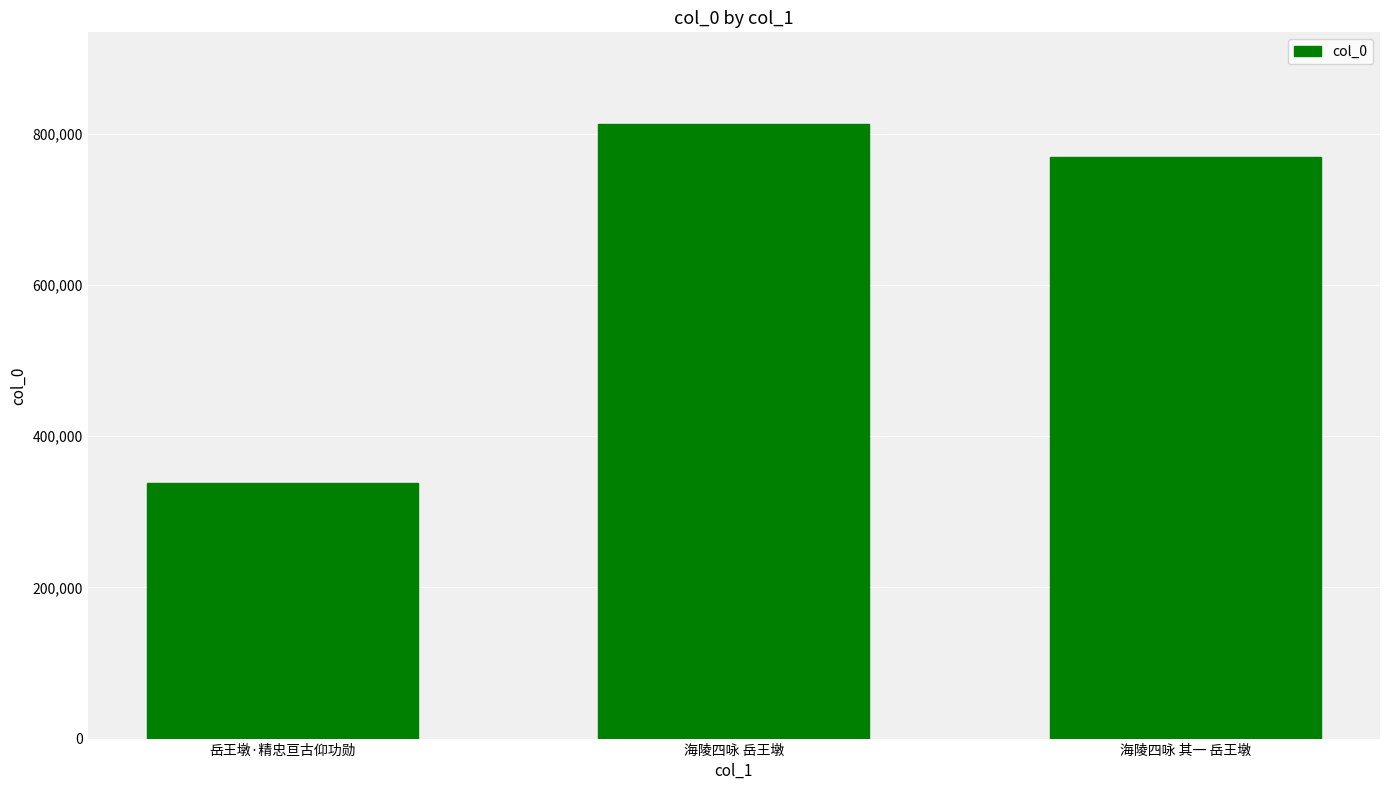

Count the number of data series in this chart.

1